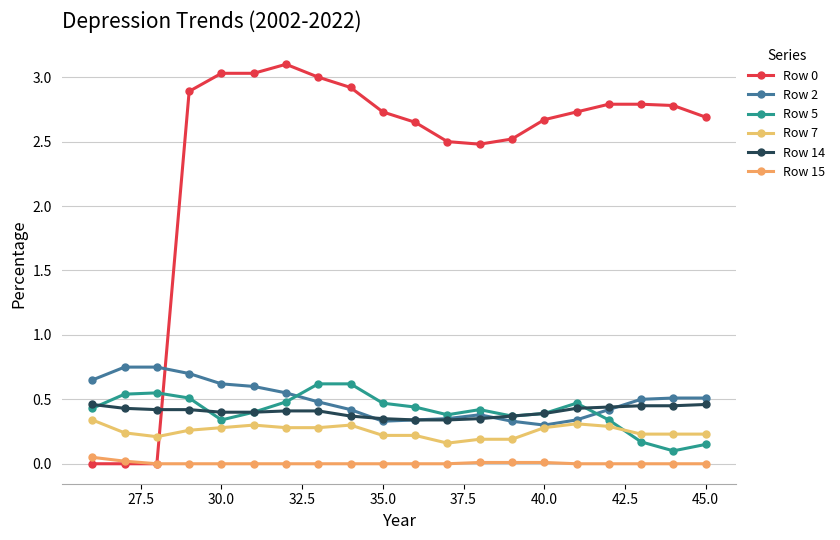

Is this an area chart (filled region under the line)?

No